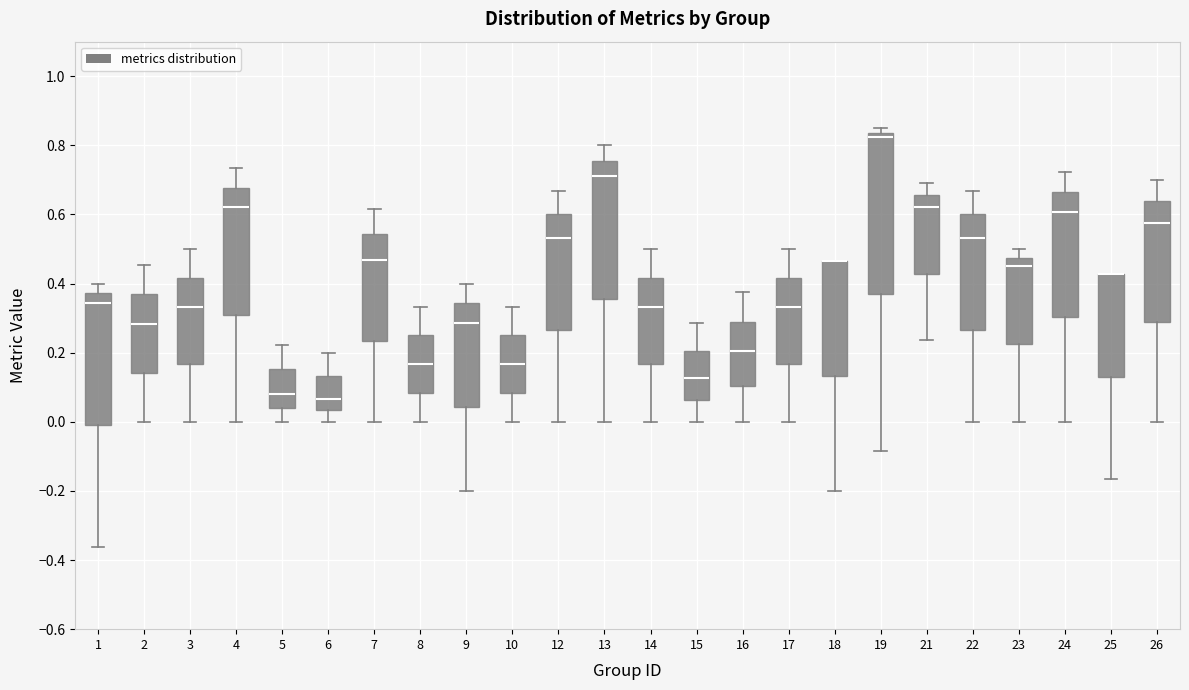

Which box is the tallest, from its lower edge to its upper edge?

19